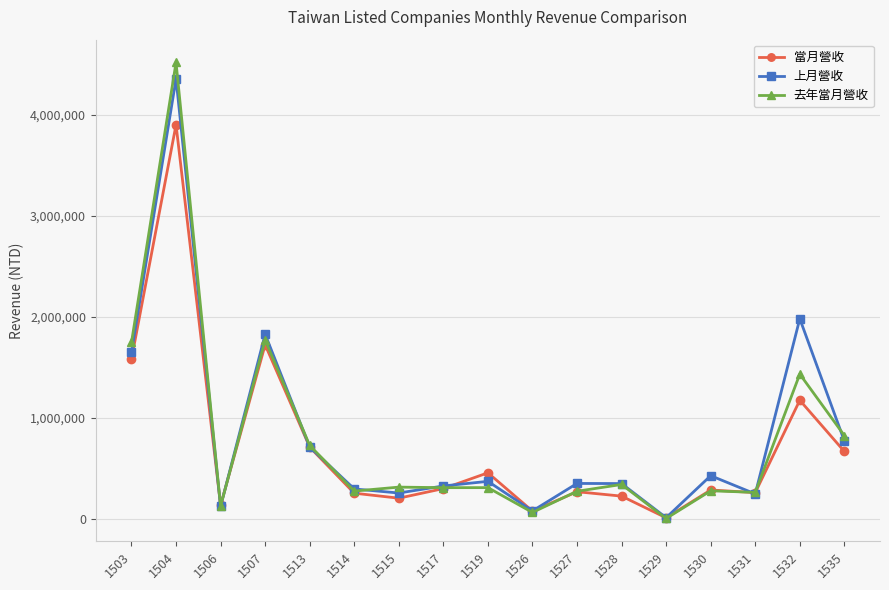

How many values in the 去年當月營收 series are below 312196?

8